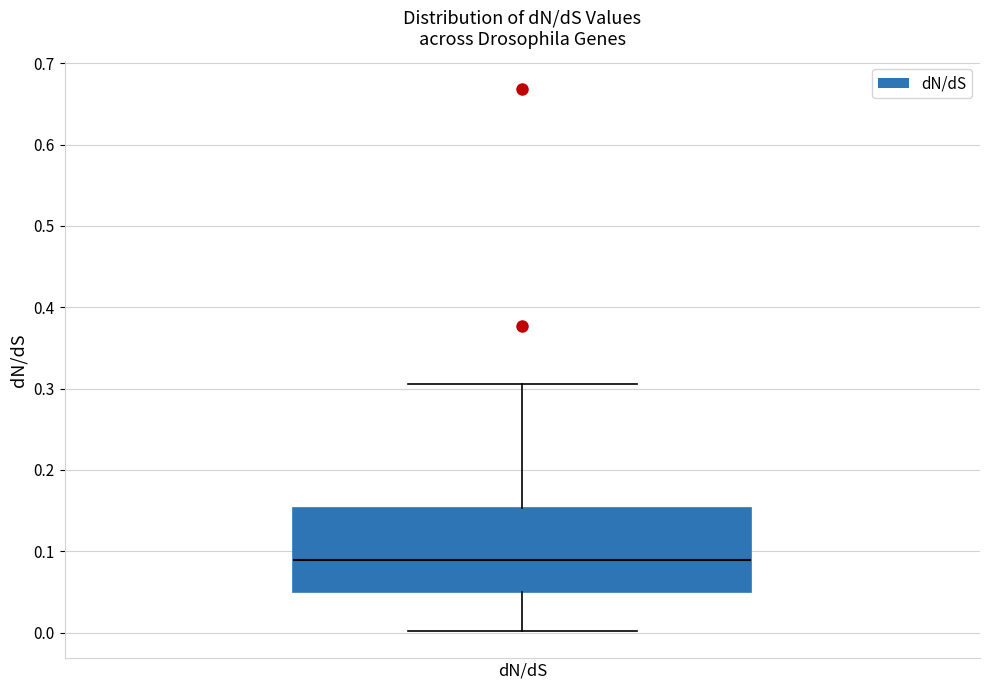

Read this box plot against the y-axis: the position of the median line, the range covered by the box, and the ends of both whiskers. The values are not printed on the chart, so give them approximately, as read against the axis.

median 0.09, box 0.05 to 0.15, whiskers 0.00 to 0.31